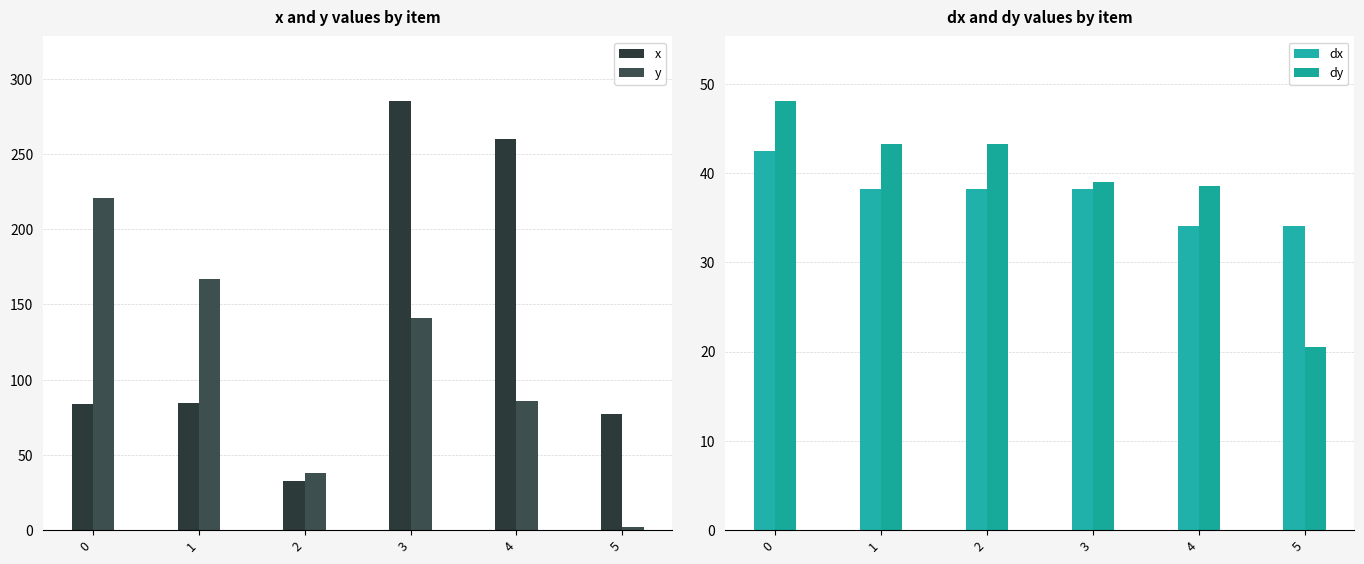

At which label does x reach its peak?

3